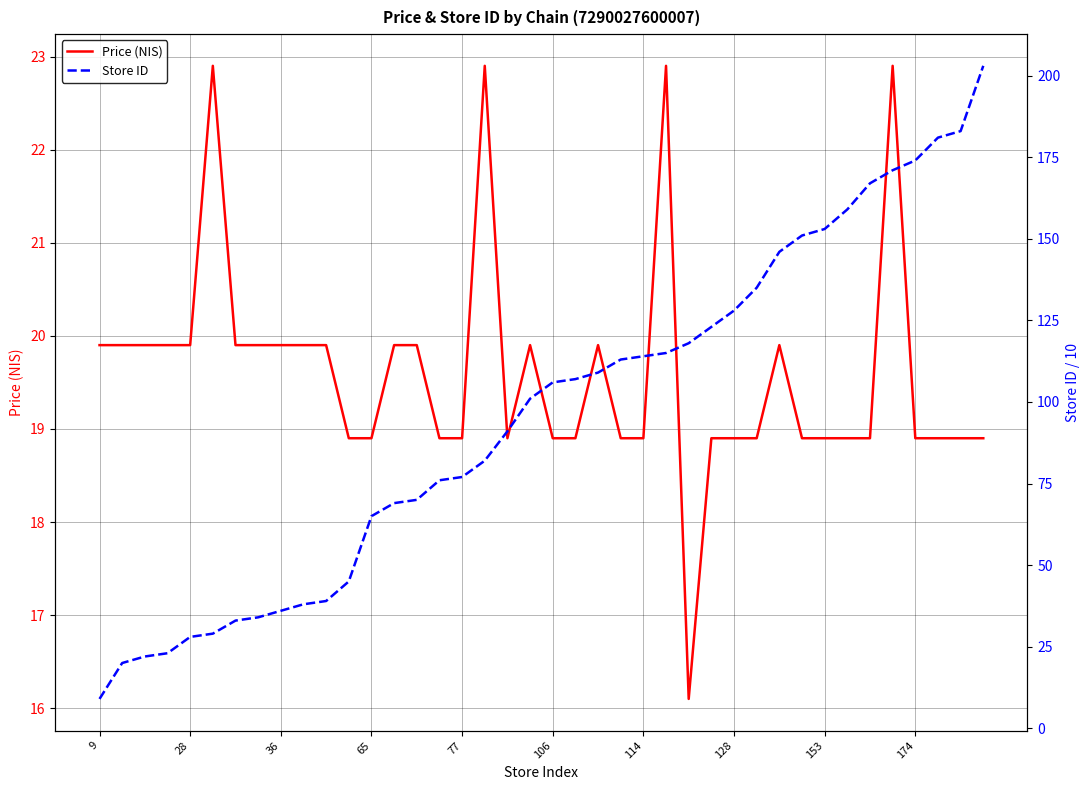

What is the smallest value displayed?

9.0